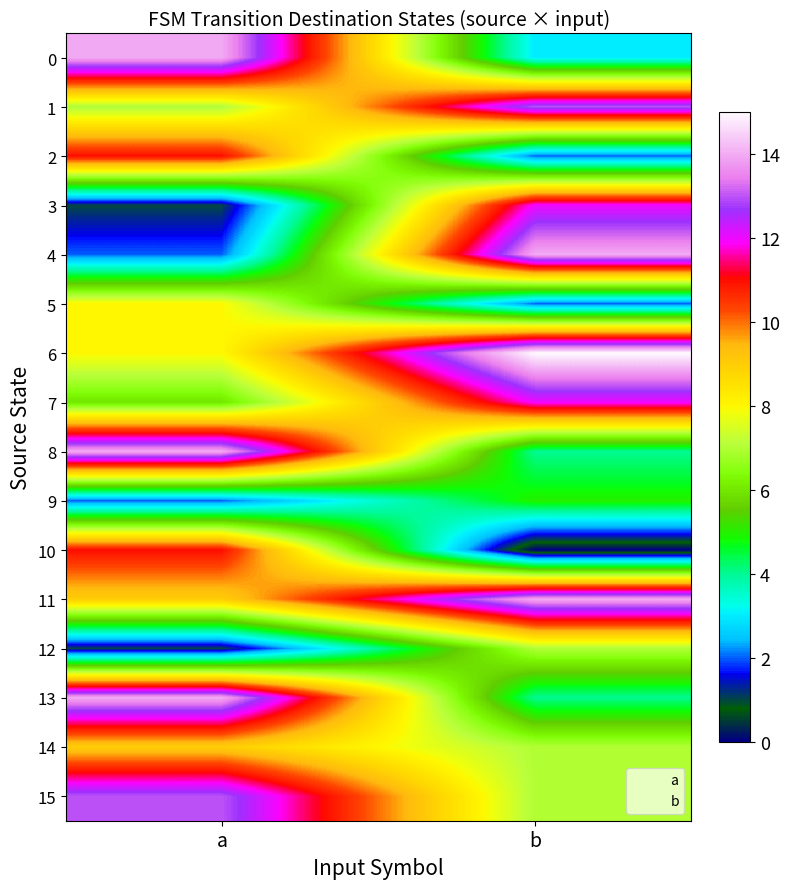

Which series has the widest spread of values?

4